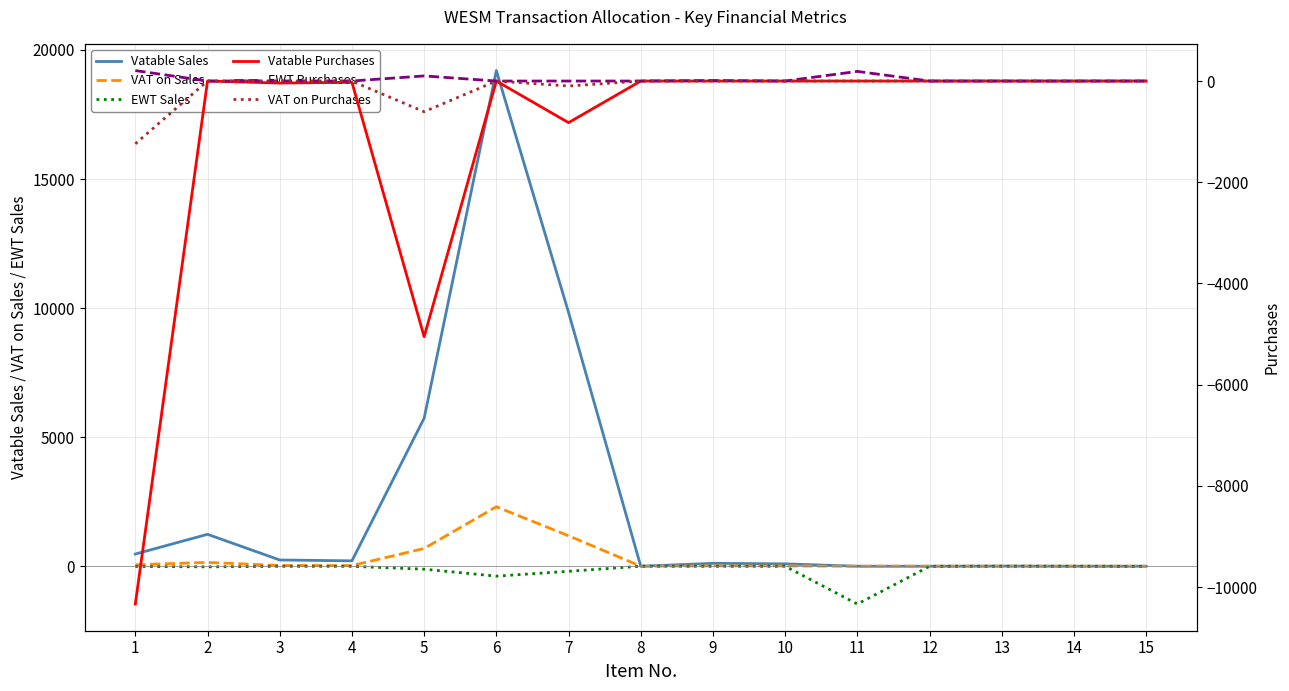

True or false: VAT on Purchases has a value of 0.0 at 10.

True